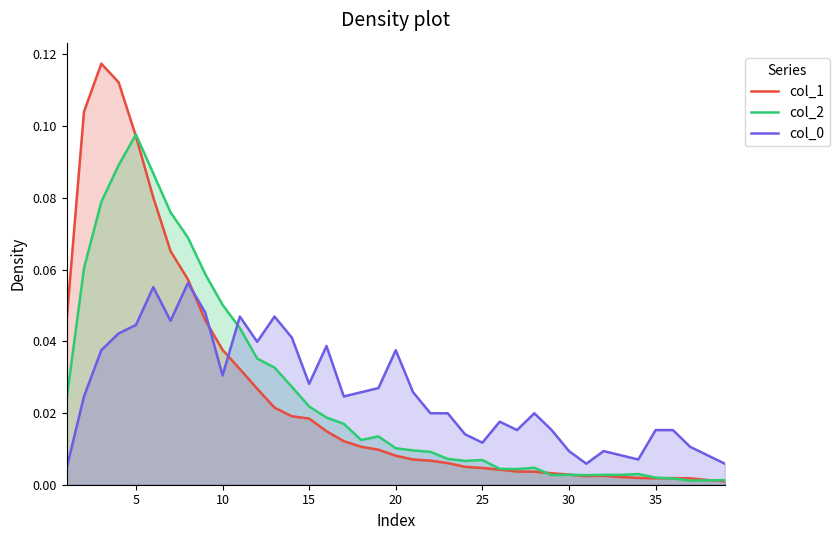

Which series has the widest spread of values?

col_1